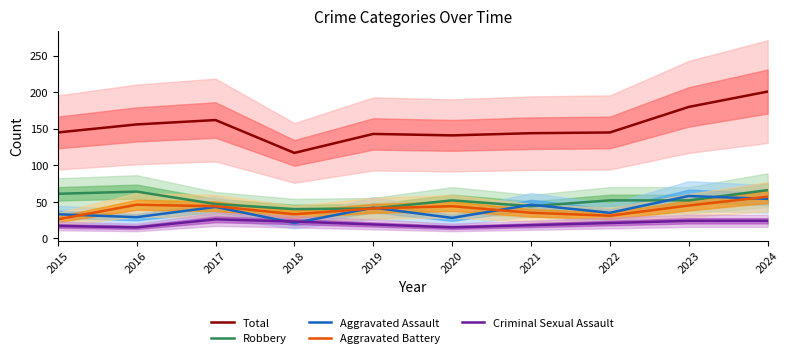

What is the value of the Criminal Sexual Assault point at the 1st from the left?

17